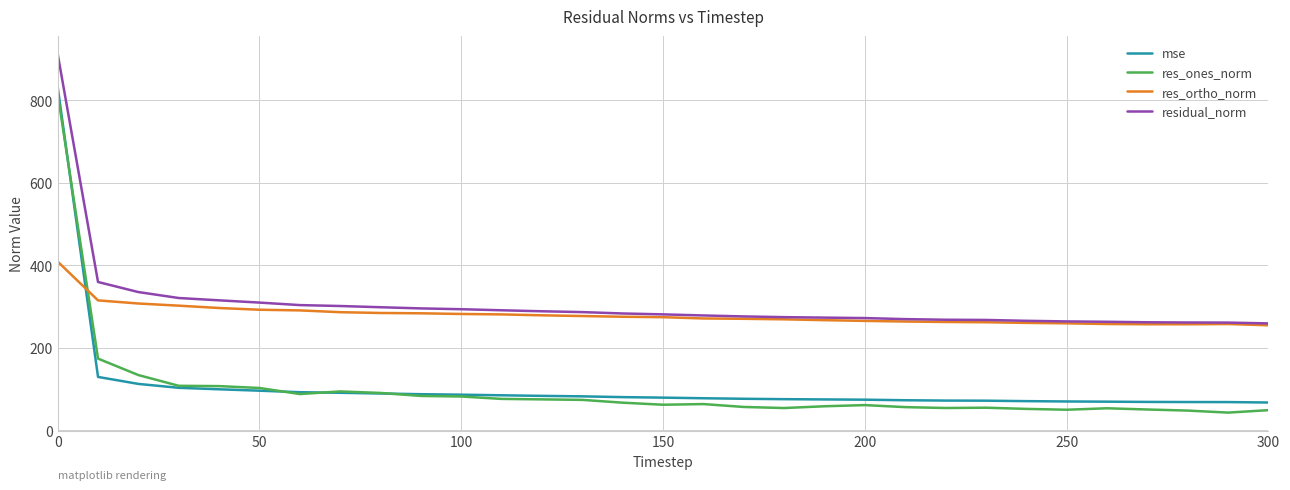

What is the minimum value for res_ortho_norm?

254.1